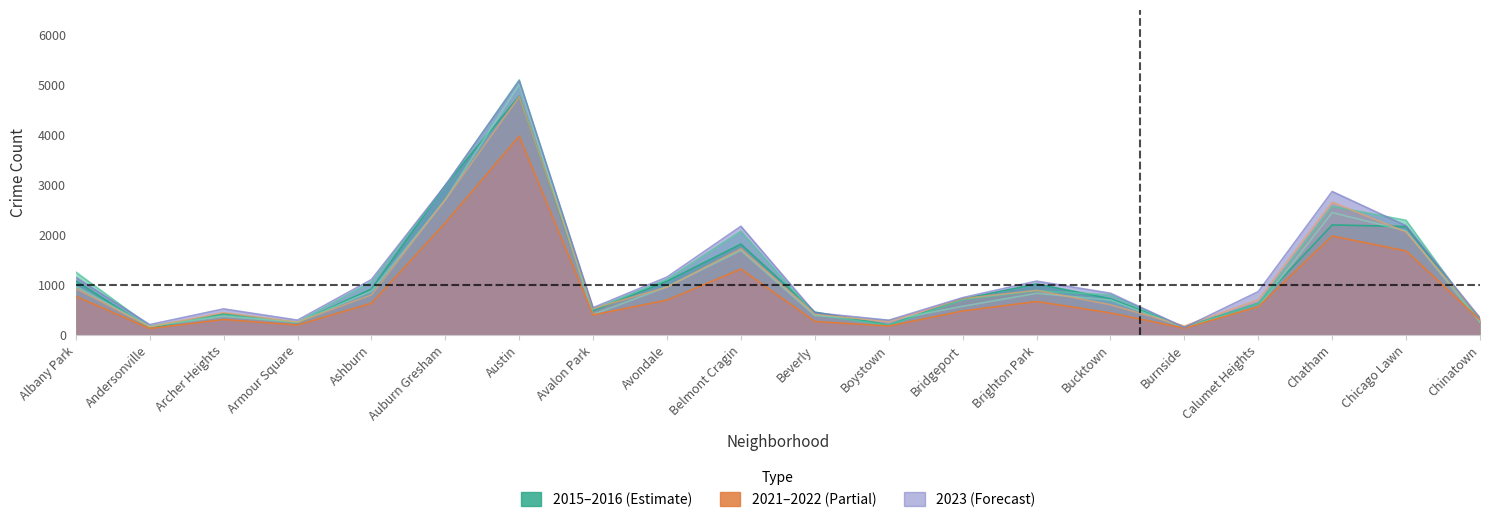

At which label is 2021 closest to 2046?

Chatham